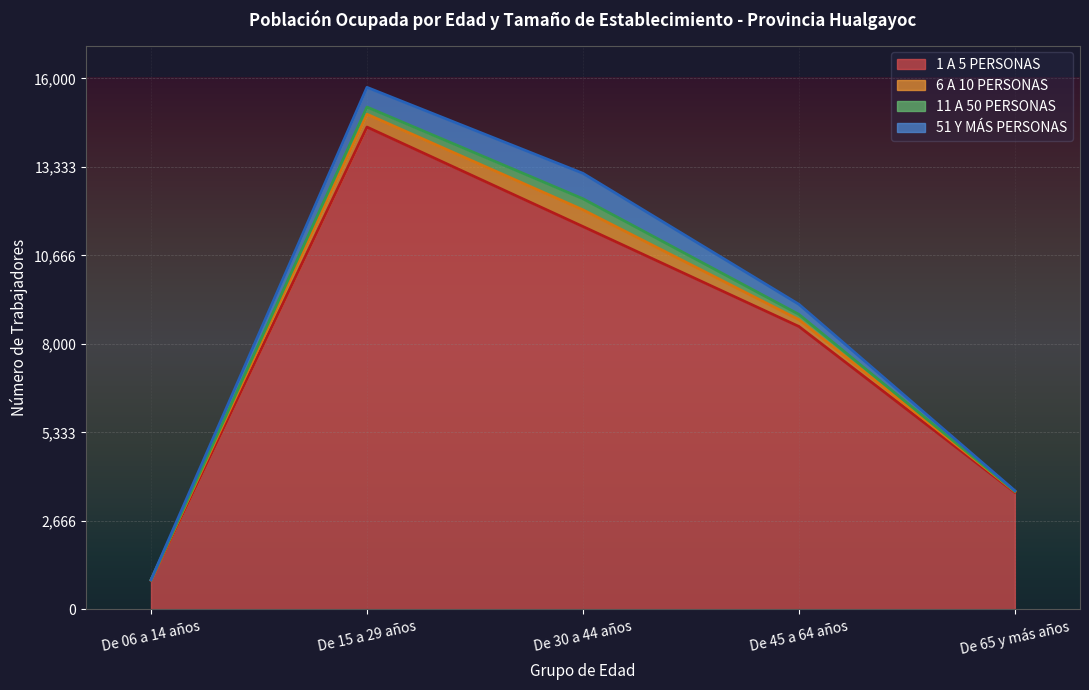

What is the label of the 1st point from the right?

De 65 y más años